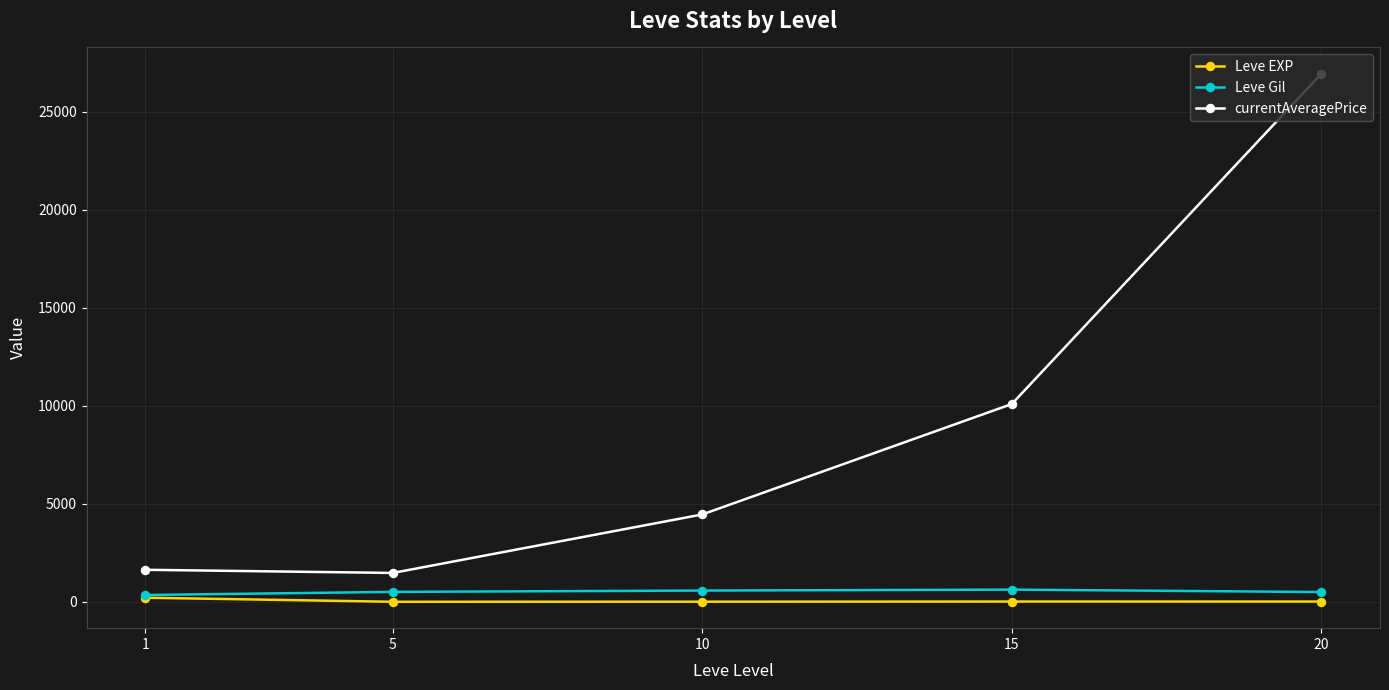

Where is the first local minimum for currentAveragePrice?

5